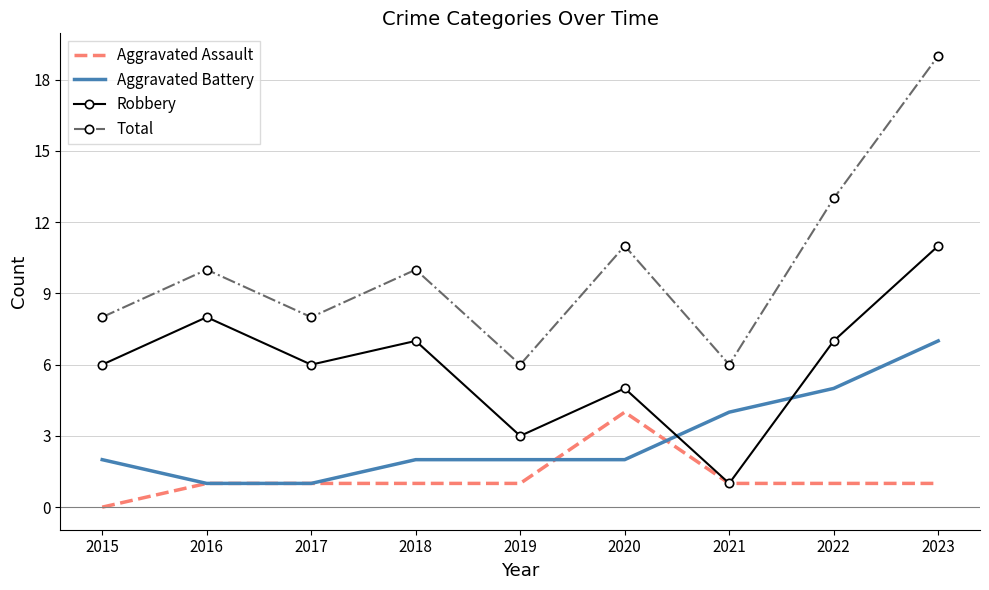

True or false: Robbery has more than 1 points higher than both neighbors.

True